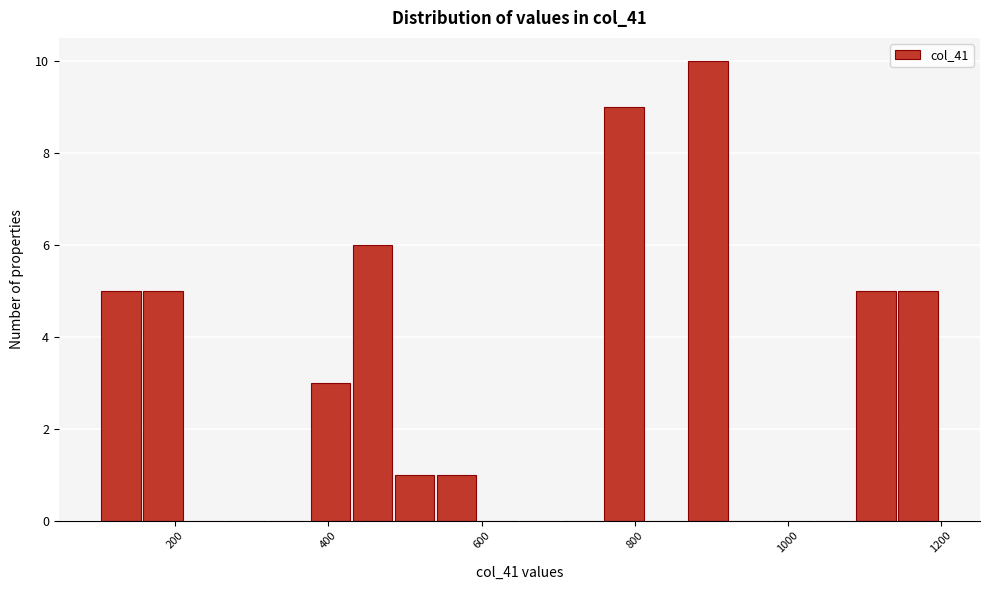

Around what value on the x-axis is the tallest bar? Give the approximate position of its centre, as read against the axis.

900